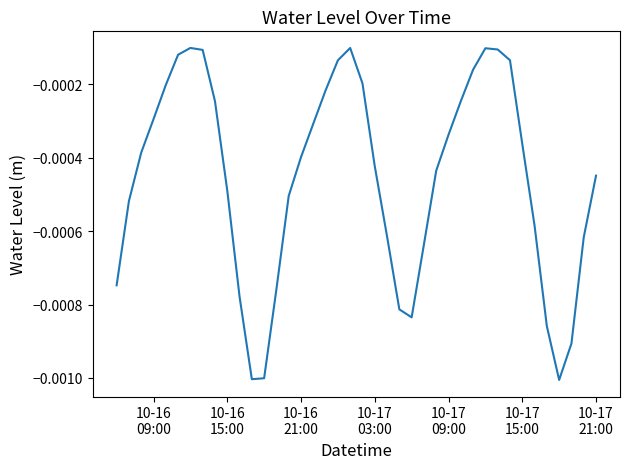

How many lines are shown in the chart?

1